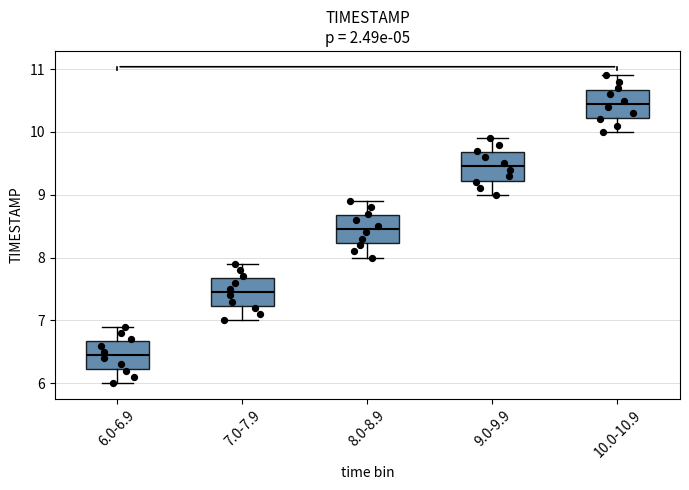

Reading left to right, read every box against the y-axis: the position of its median line, the range the box covers, and the ends of its whiskers. The values are not printed on the chart, so give them approximately, as read against the axis.

6.0-6.9: median 6.5, box 6.2 to 6.7, whiskers 6.0 to 6.9
7.0-7.9: median 7.5, box 7.2 to 7.7, whiskers 7.0 to 7.9
8.0-8.9: median 8.5, box 8.2 to 8.7, whiskers 8.0 to 8.9
9.0-9.9: median 9.5, box 9.2 to 9.7, whiskers 9.0 to 9.9
10.0-10.9: median 10.5, box 10.2 to 10.7, whiskers 10.0 to 10.9